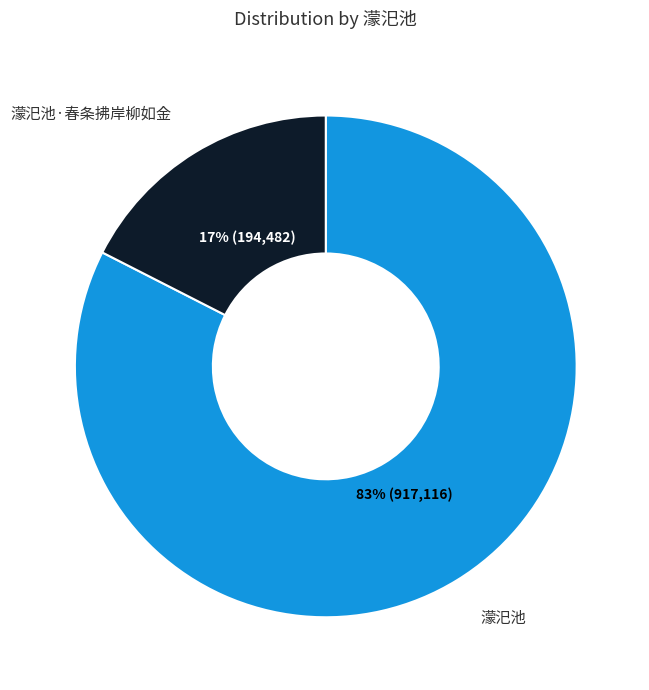

How many slices are in this pie chart?

2